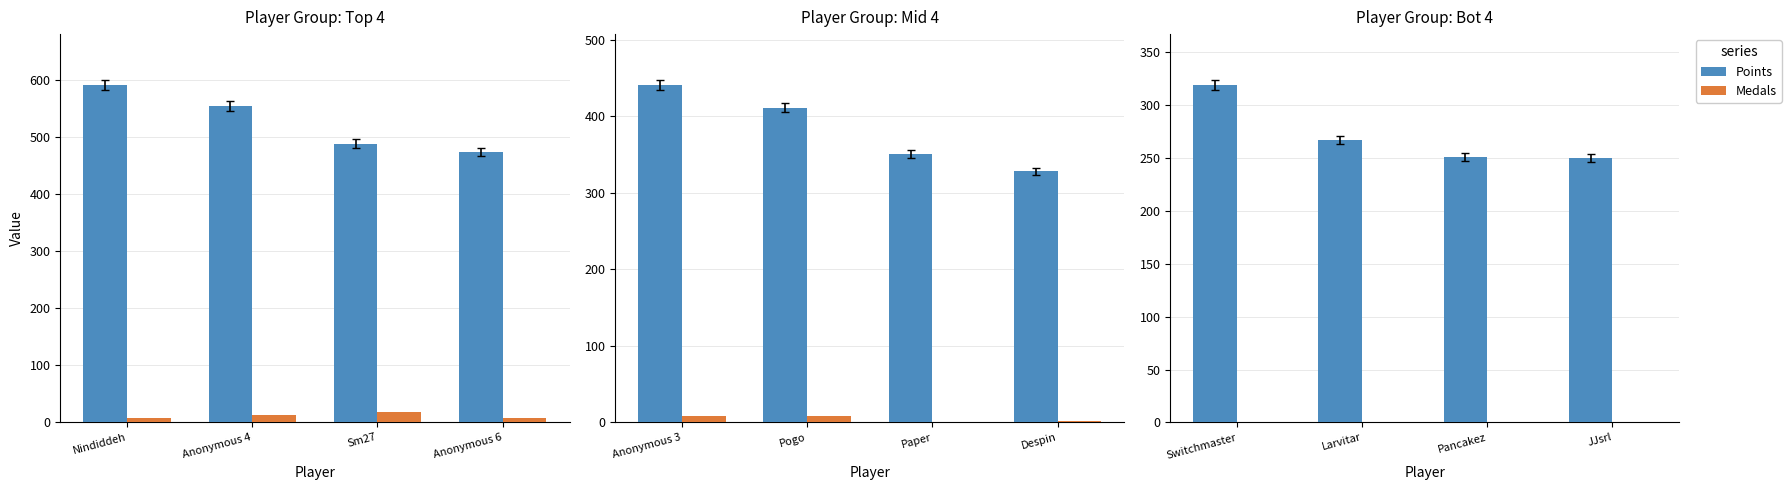

How many data points does each series have?

4